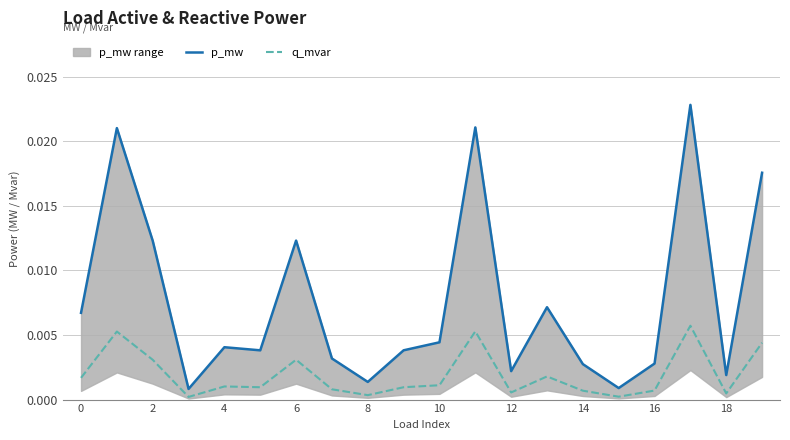

Does the chart have visible grid lines?

Yes